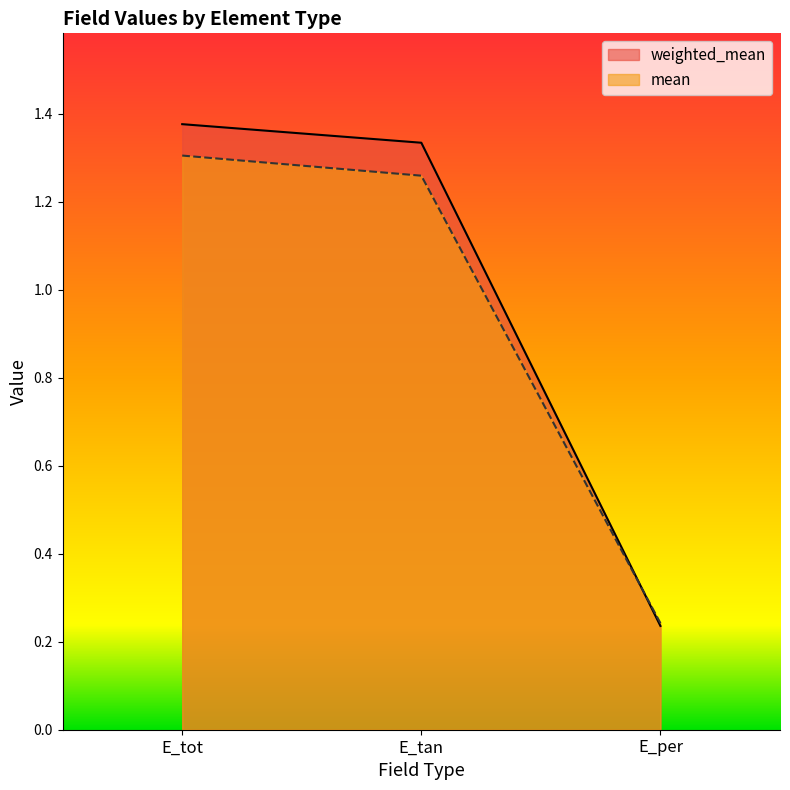

Which series has the largest total across all categories?

weighted_mean